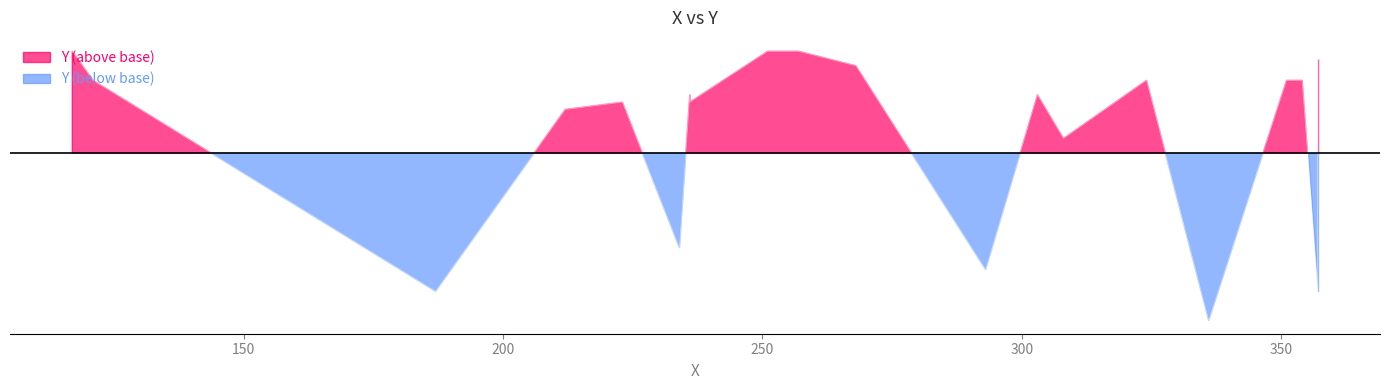

What value does the data have at 121?

130